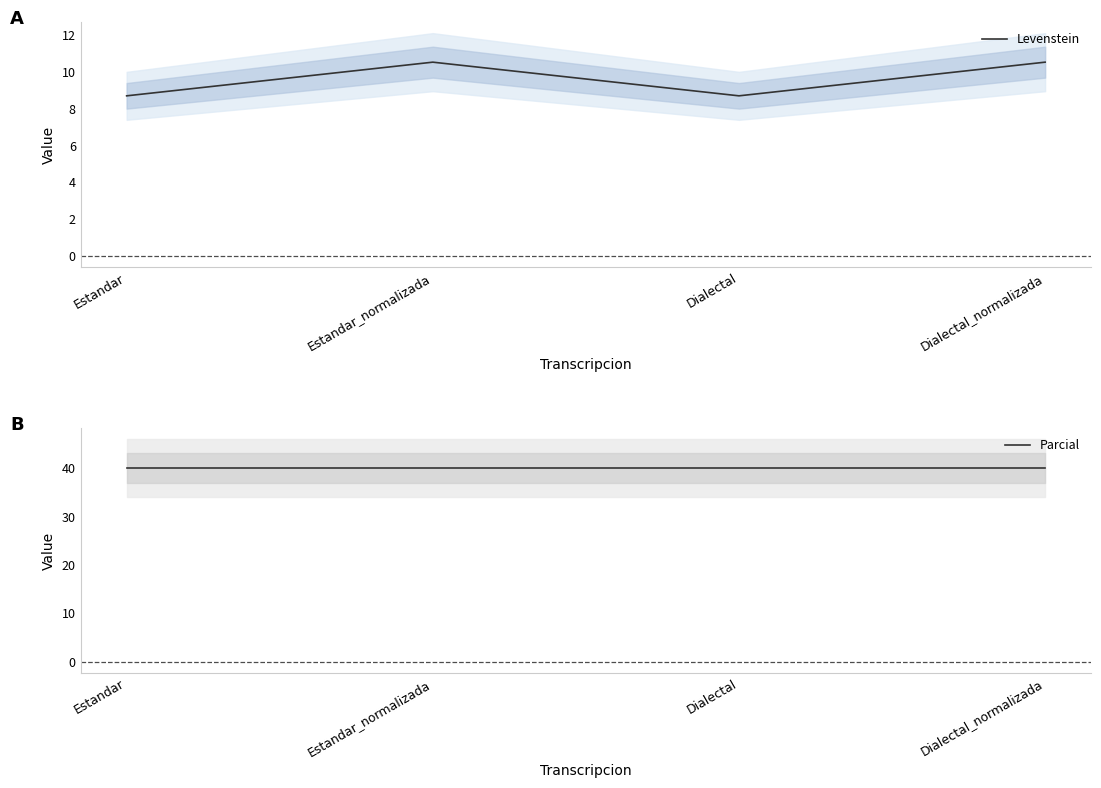

Which series has the largest range (max minus min)?

Levenstein